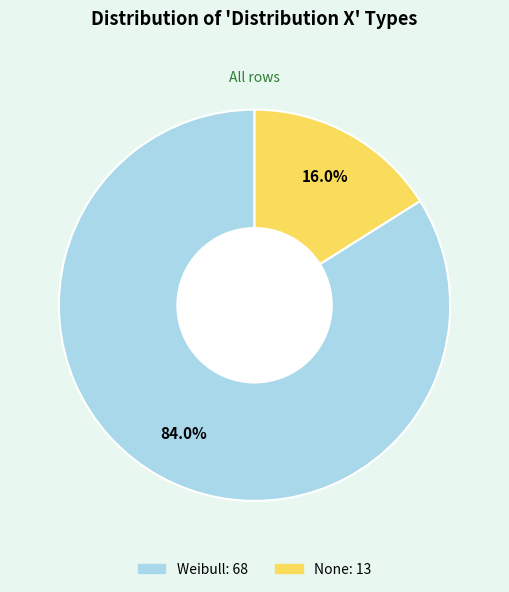

What is the largest slice in the pie chart?

Weibull